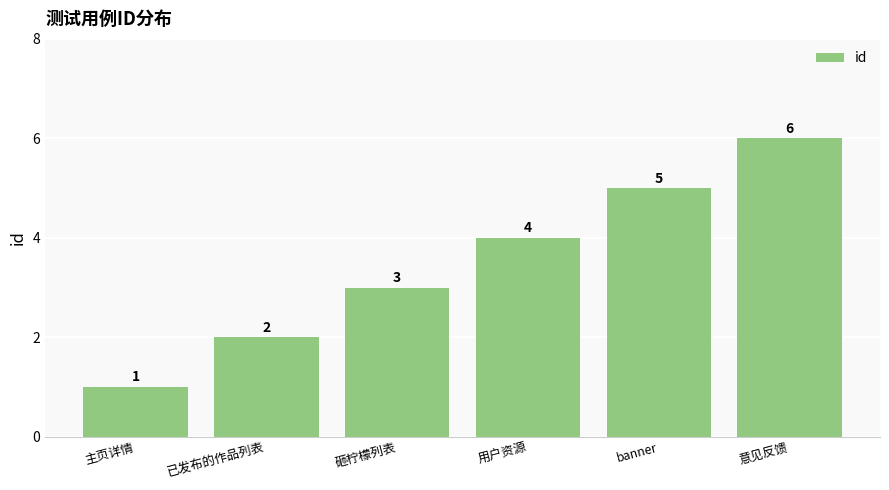

What is the maximum value shown in the chart?

6